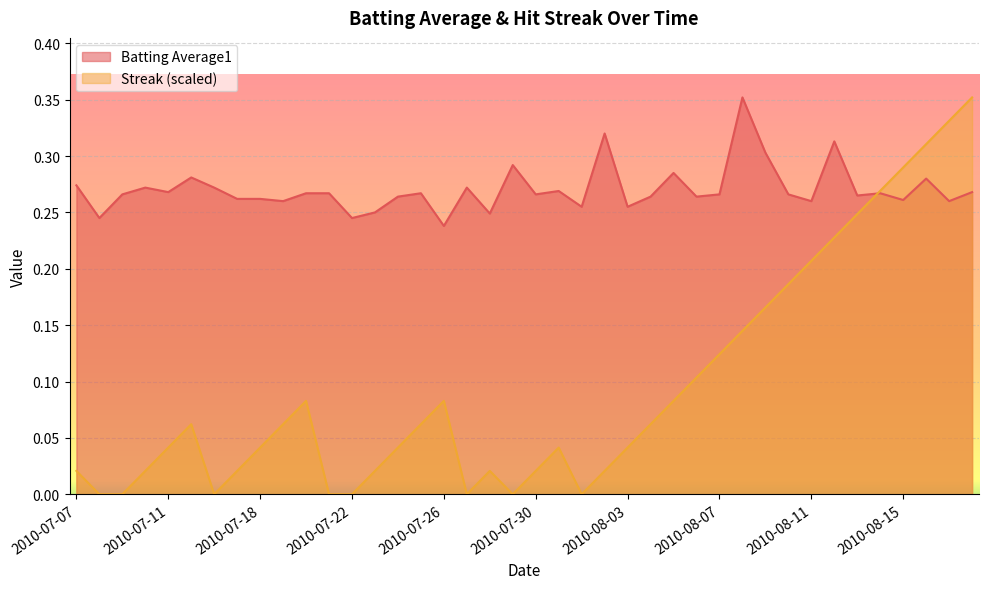

The Batting Average1 series shows 0.2 at 2010-08-10. True or false?

False